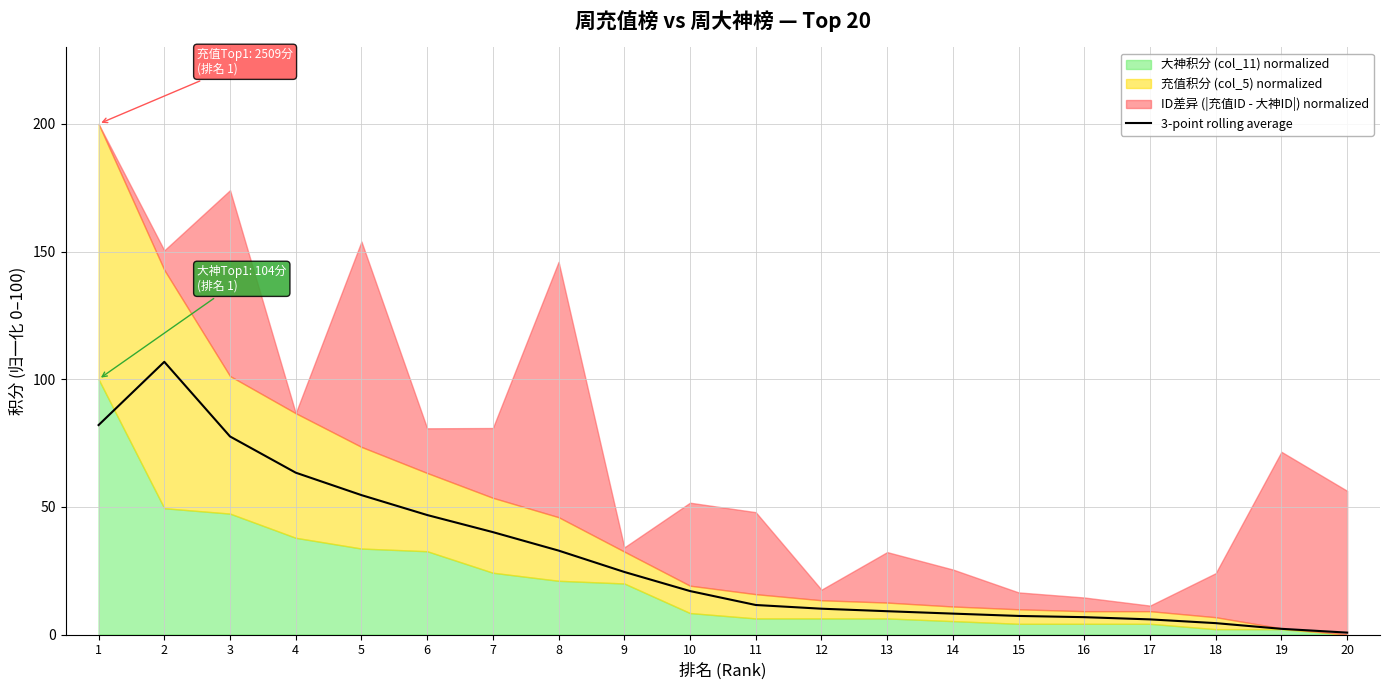

The value of 3-point rolling average at 2 is 106.8. True or false?

True